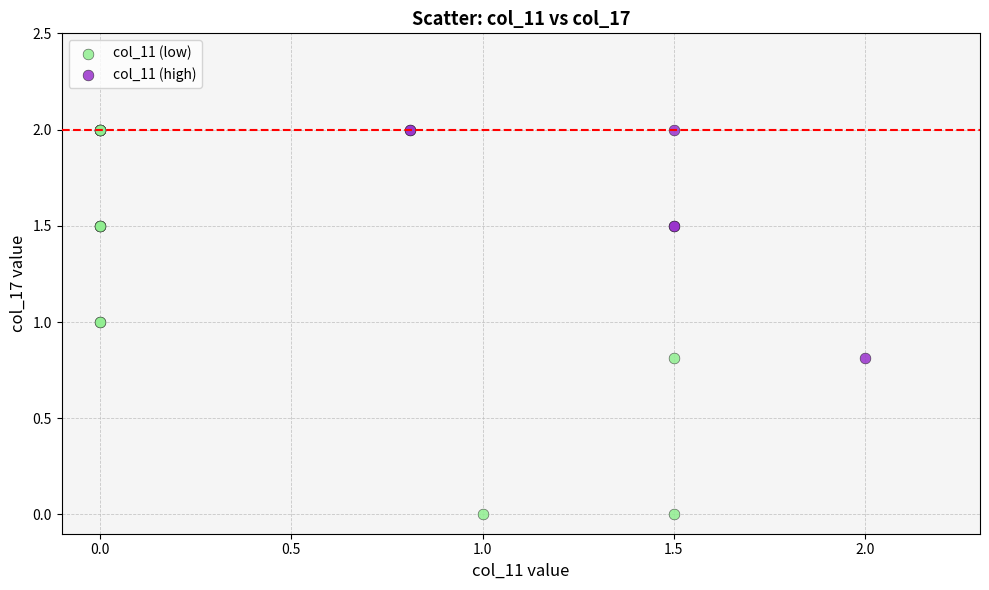

What are all the series names shown in the legend?

col_11 (low), col_11 (high)